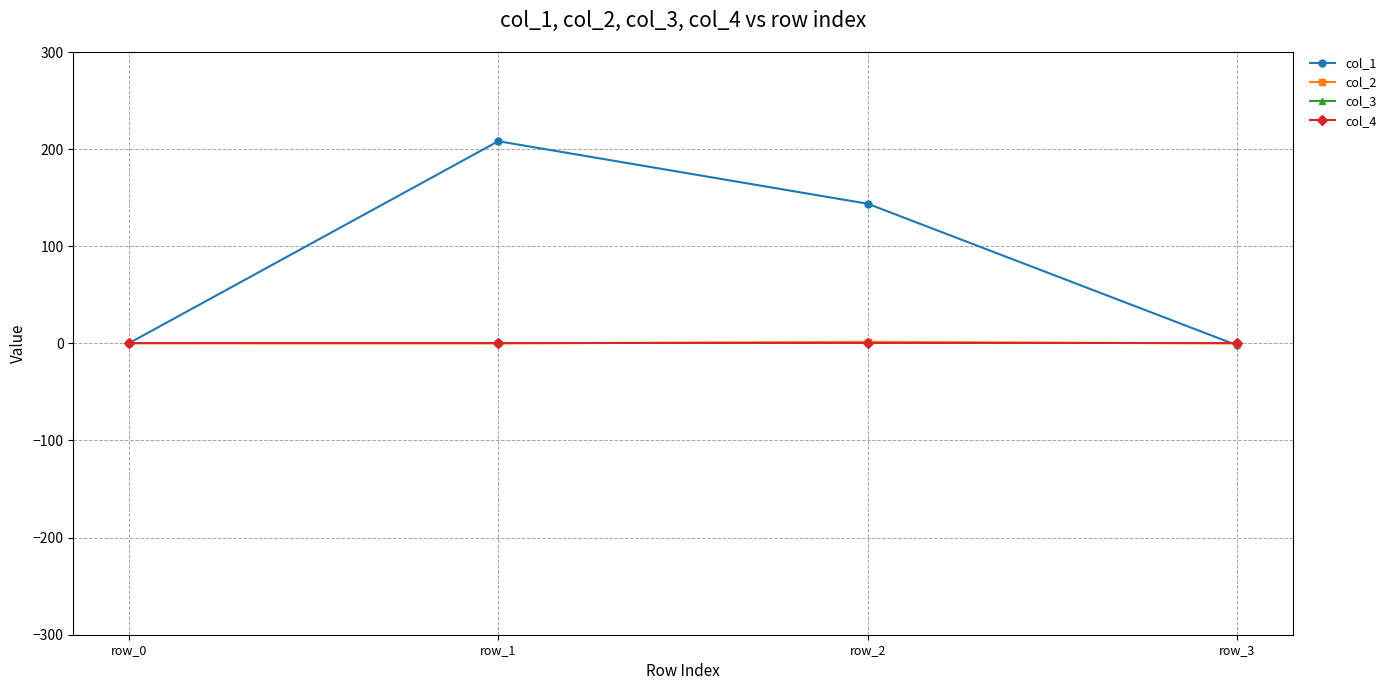

What are all the series names shown in the legend?

col_1, col_2, col_3, col_4